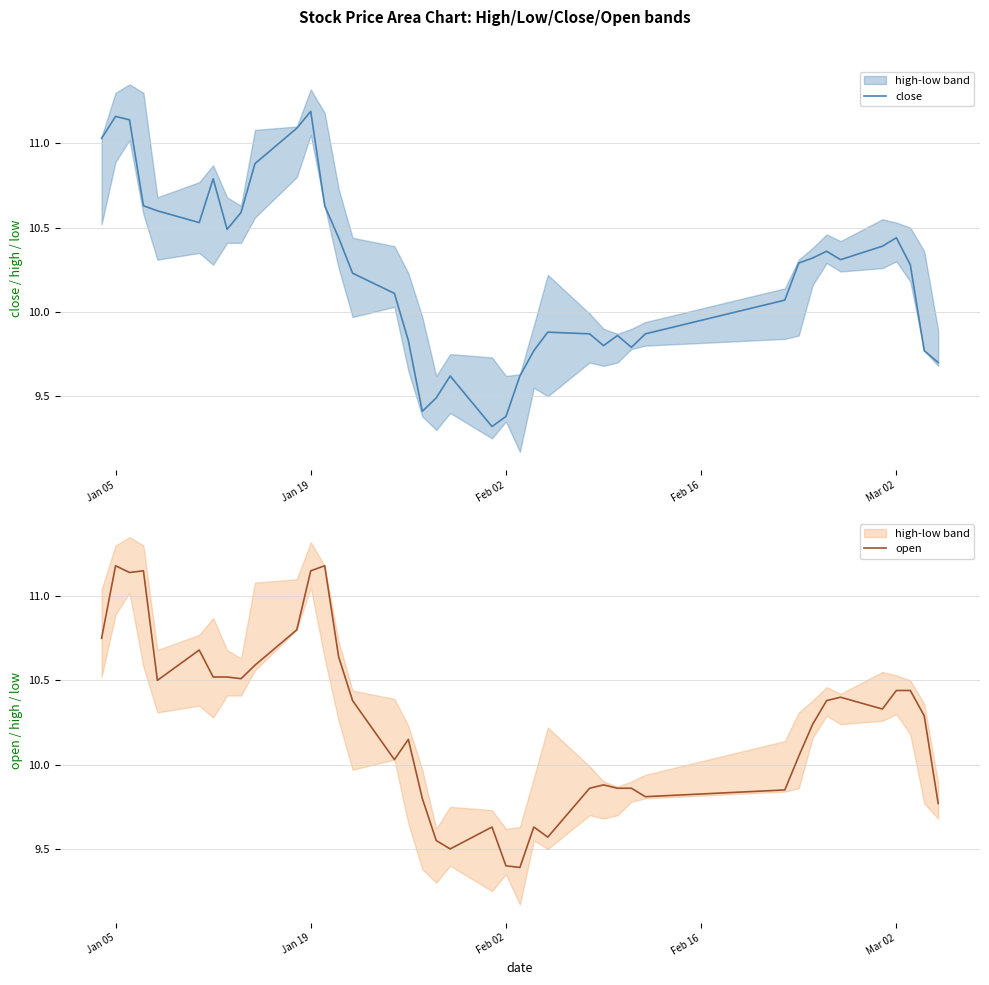

The value of close at Jan 05 is 19.3. True or false?

False